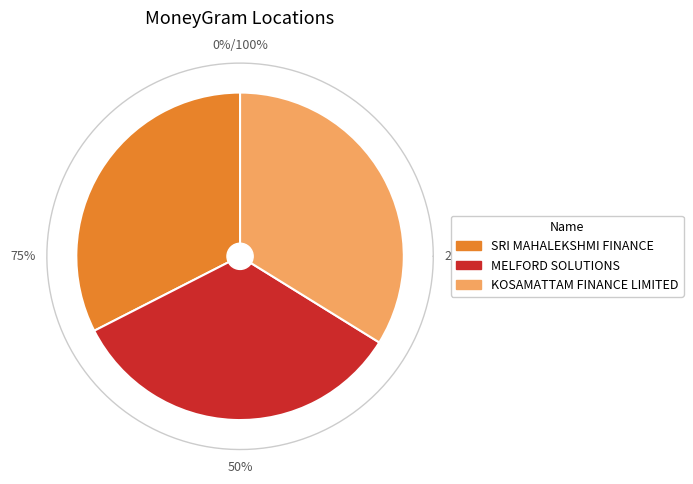

Is there any slice that represents more than half of the pie?

No